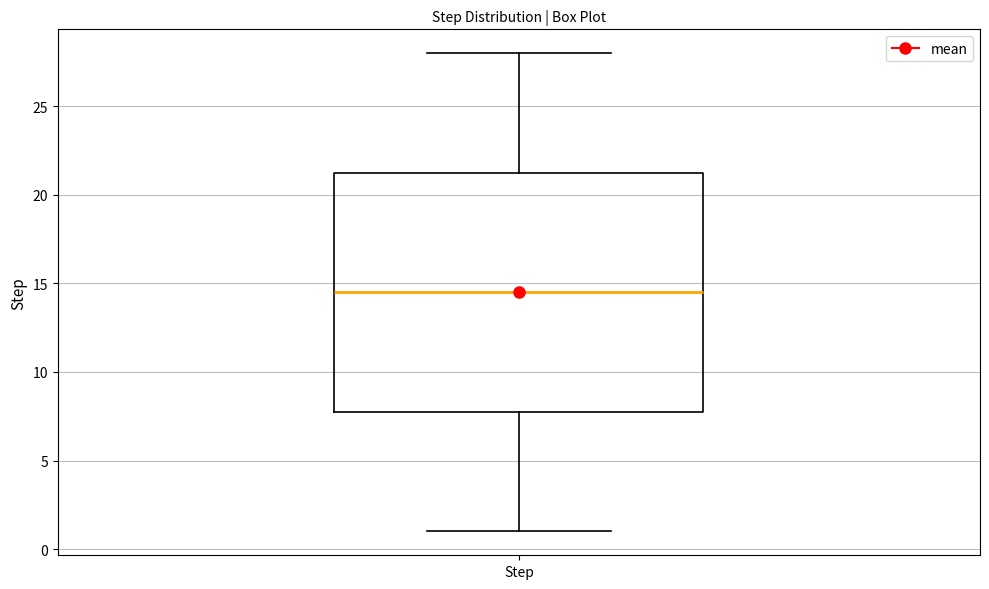

Transcribe this box plot: give where the median line is, the range the box spans, and where the two whiskers end, as read against the y-axis. The values are not printed on the chart, so give them approximately, as read against the axis.

median 14.5, box 8.0 to 21.5, whiskers 1.0 to 28.0